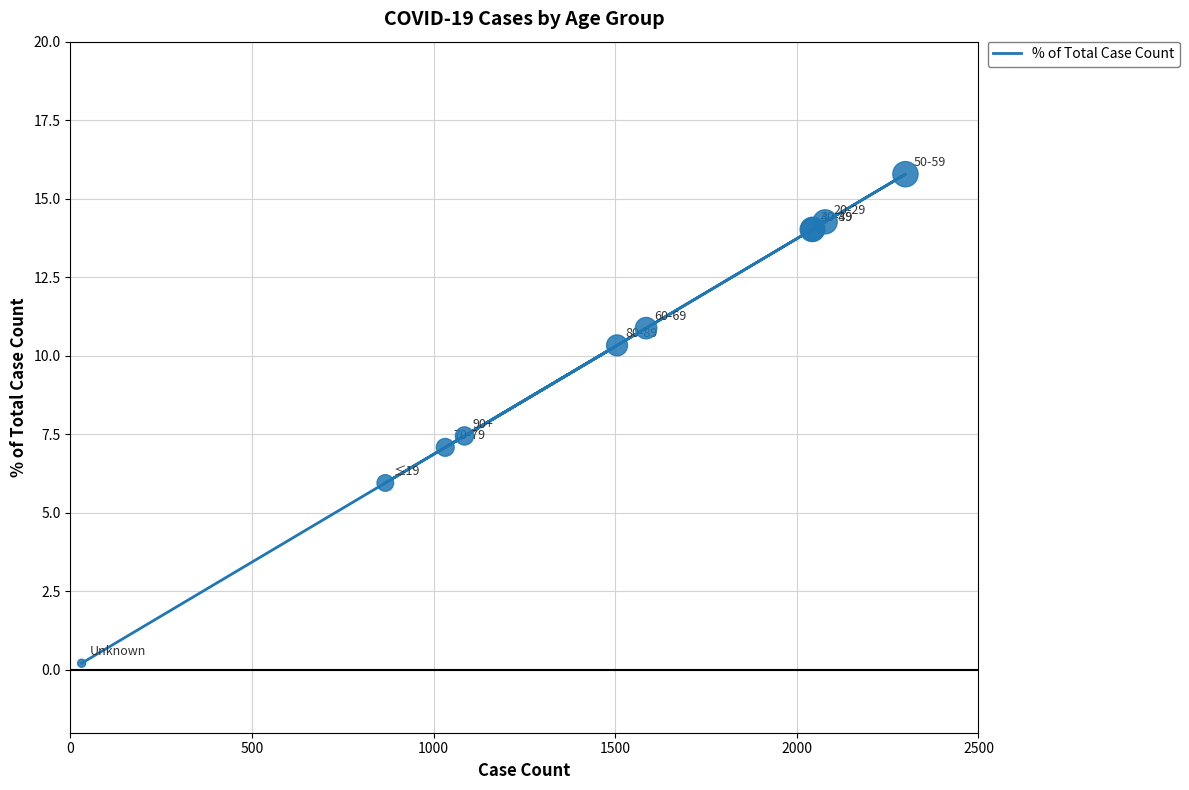

Between 1500 and 2500, which is larger?

1500